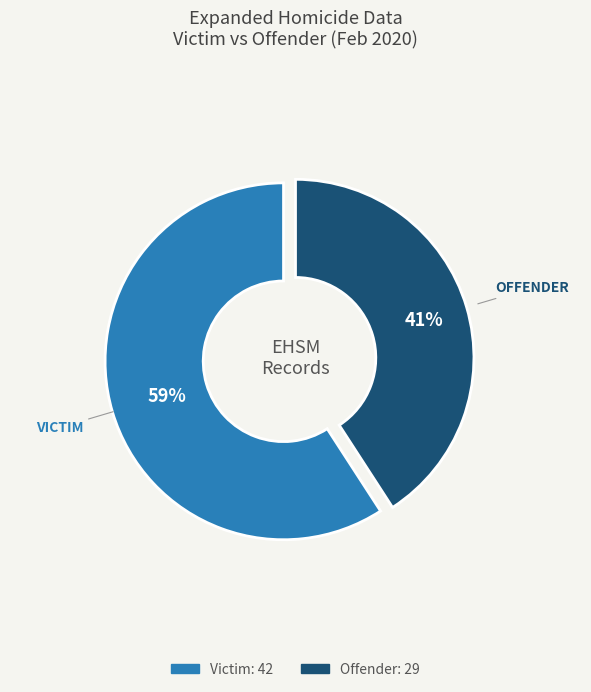

Count the number of slices in the pie.

2